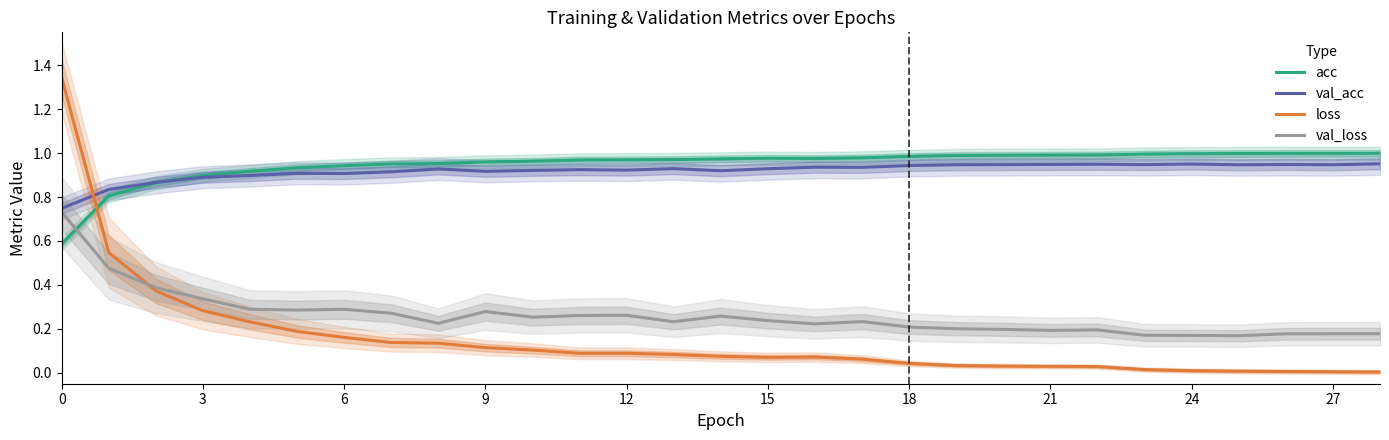

What is the sum of all val_loss values?

7.6